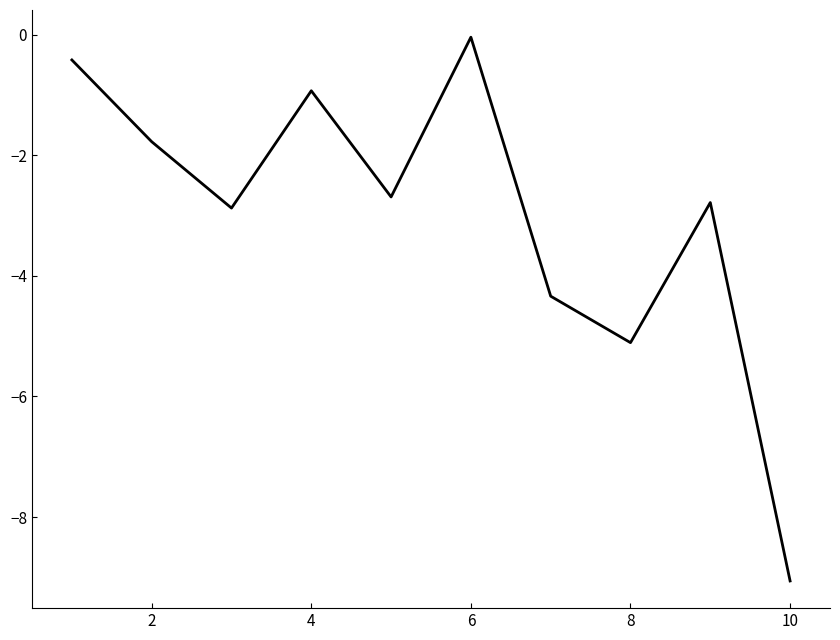

What is the difference between the maximum and minimum values?

9.0